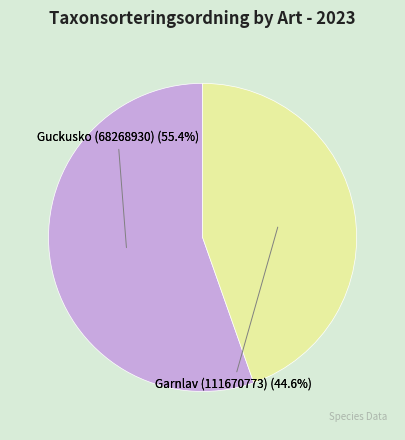

Rank the categories by value from lowest to highest.

Garnlav (111670773), Guckusko (68268930)